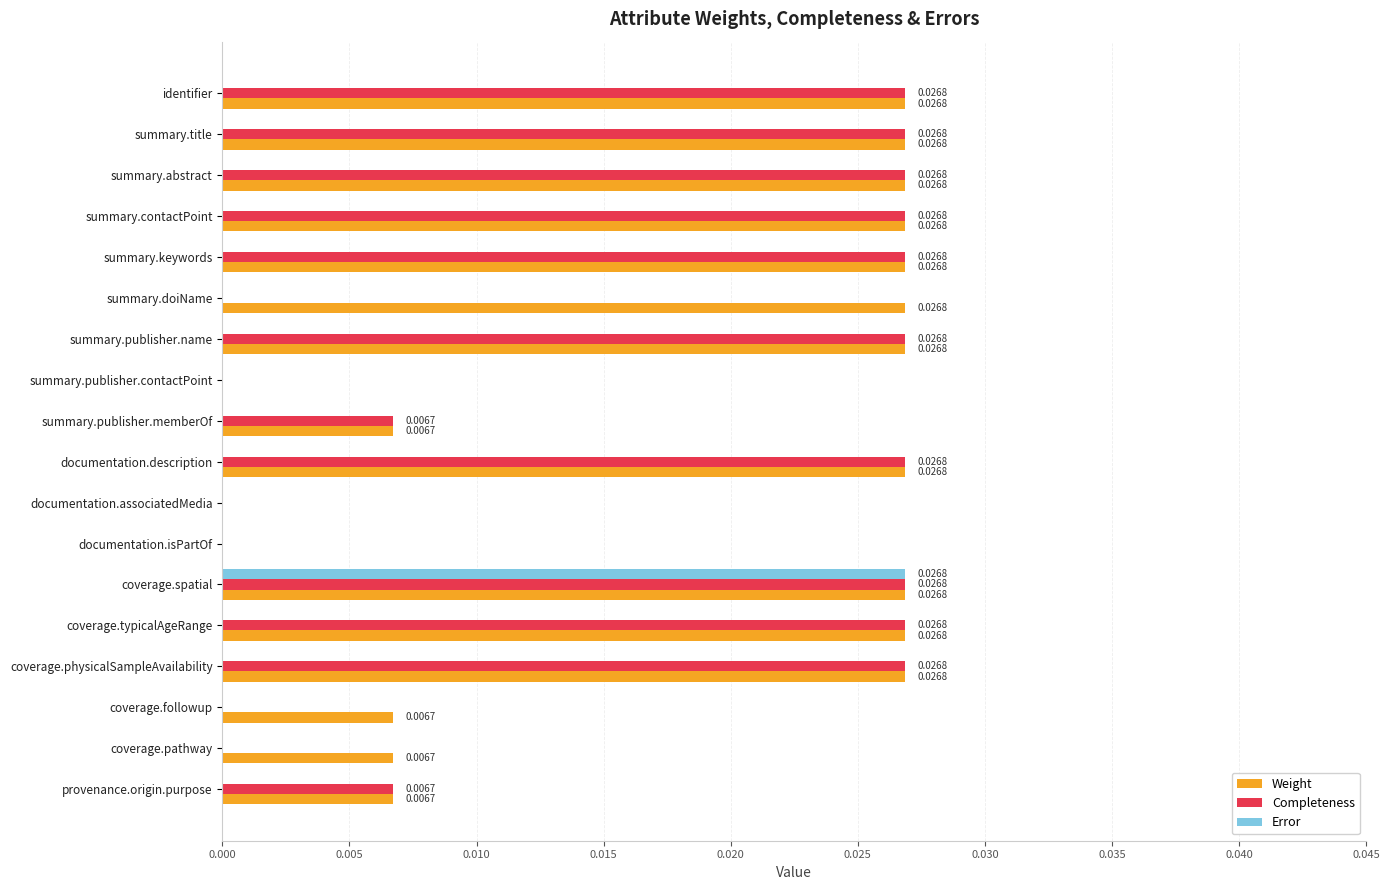

Between coverage.followup and provenance.origin.purpose, which series saw the biggest shift?

Completeness